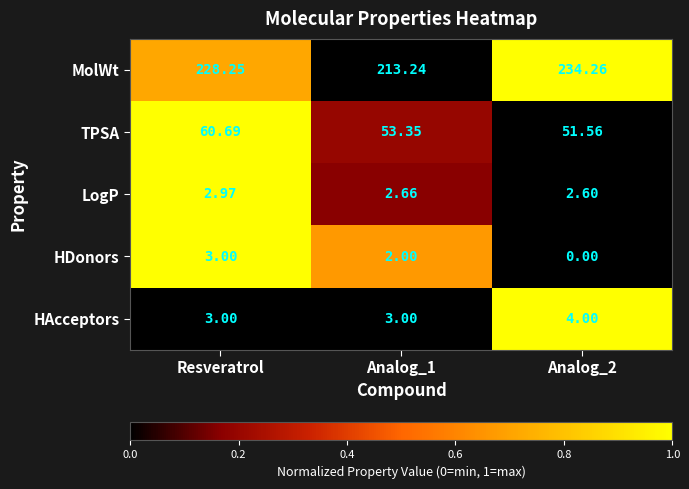

At which label does HDonors first exceed 2?

Resveratrol